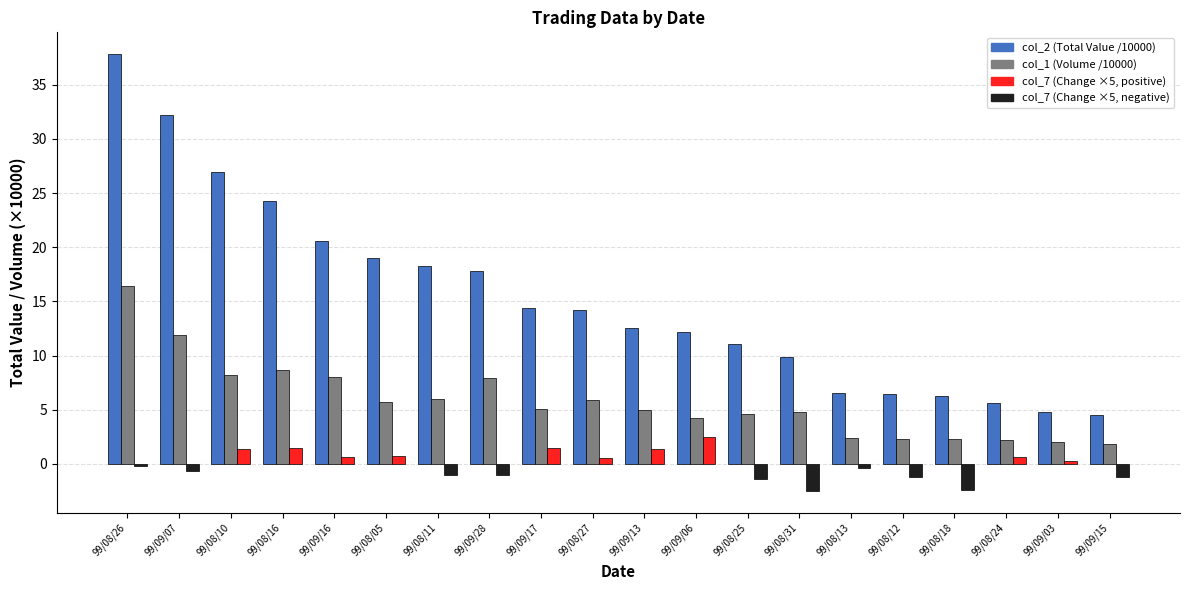

At which category is the sum across all series the highest?

99/08/26